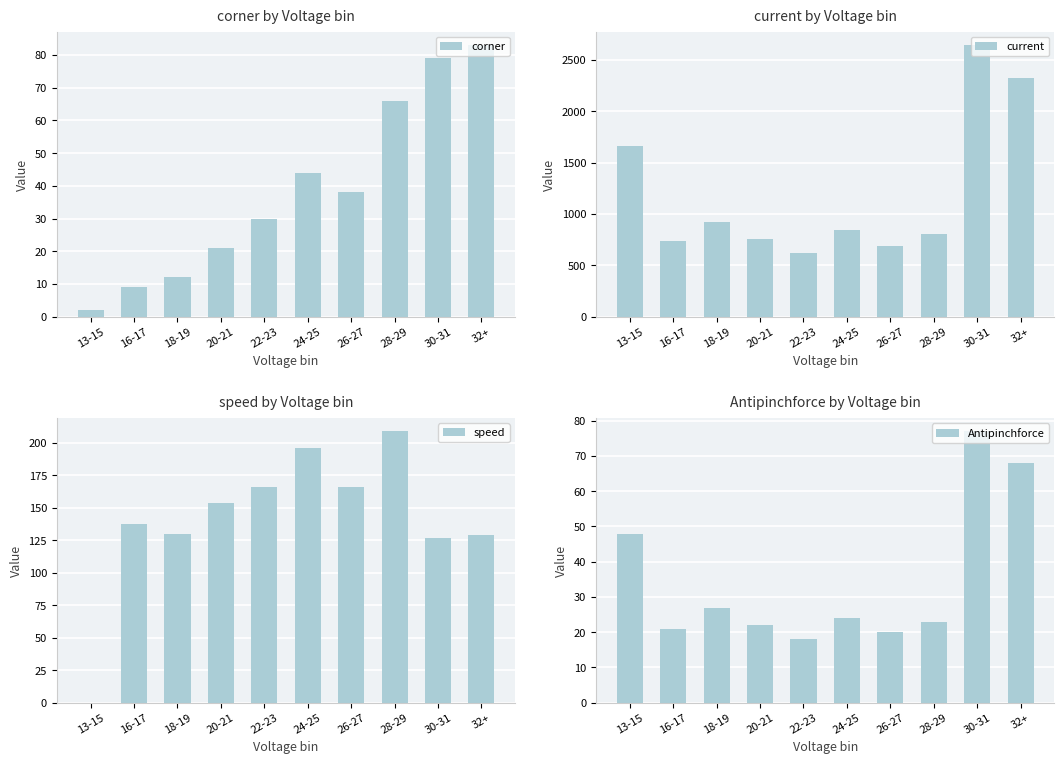

What is the total value across all series at 16-17?

905